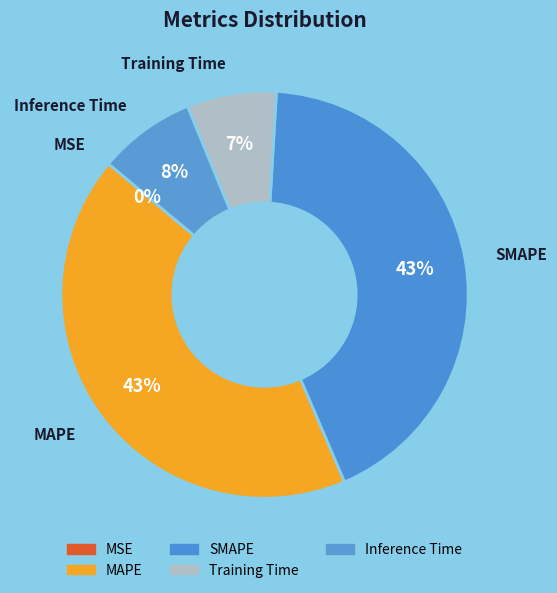

Between Inference Time and SMAPE, which is larger?

SMAPE